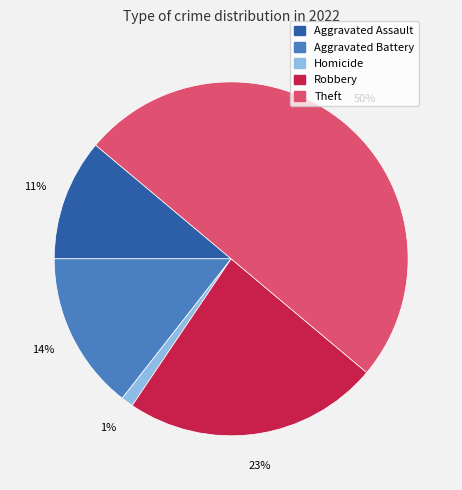

To the nearest percent, what is the average slice percentage?

20%